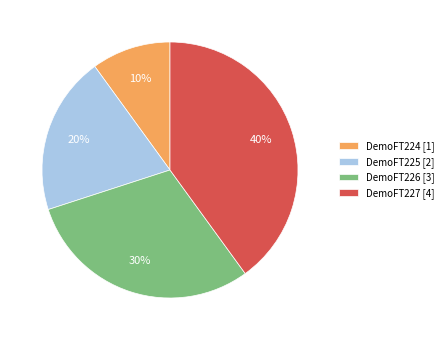

How many segments does this pie chart have?

4